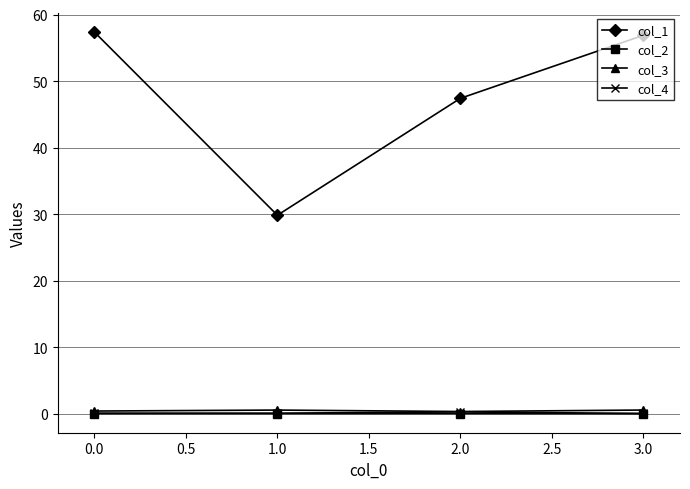

Which series has the widest spread of values?

col_1